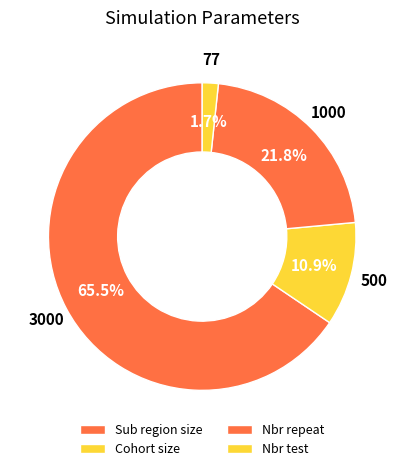

Count the number of slices in the pie.

4